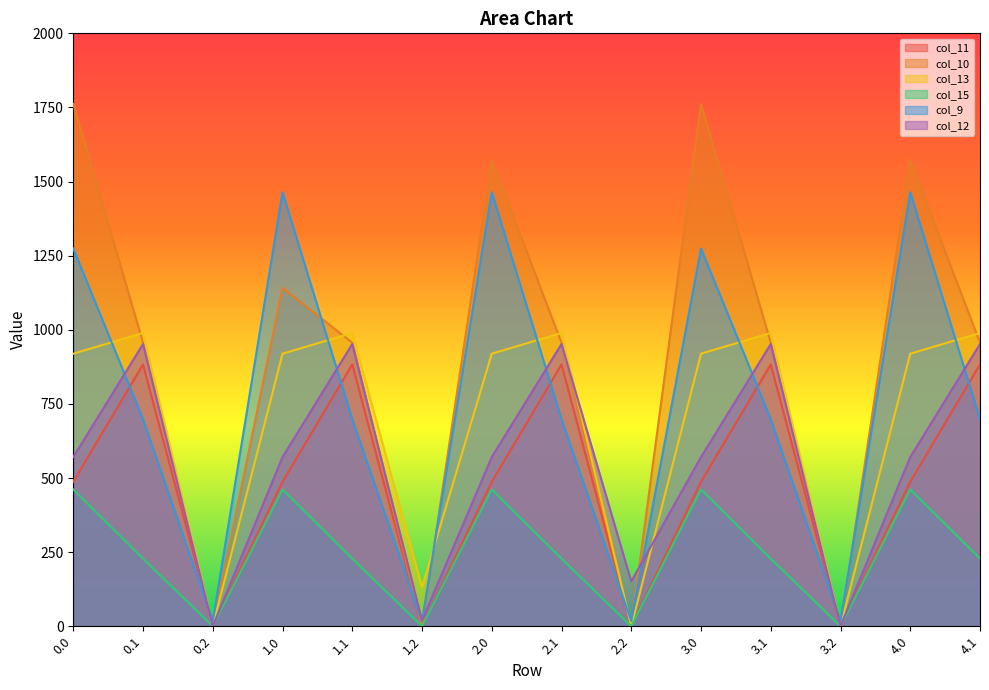

Reading left to right, transcribe all the data shown in this chart.

col_11: 487.0	883.2	0.0	487.0	883.2	0.0	487.0	883.2	0.0	487.0	883.2	0.0	487.0	883.2
col_10: 1762.0	956.4	0.0	1141.8	956.4	0.0	1572.1	956.4	0.0	1762.0	956.4	0.0	1572.1	956.4
col_13: 919.3	989.1	0.0	919.3	989.1	131.9	919.3	989.1	0.0	919.3	989.1	0.0	919.3	989.1
col_15: 461.4	228.1	0.0	461.4	228.1	0.0	461.4	228.1	0.0	461.4	228.1	0.0	461.4	228.1
col_9: 1274.0	698.6	17.6	1464.0	698.6	17.6	1464.0	698.6	17.6	1274.0	698.6	17.6	1464.0	698.6
col_12: 570.8	951.9	0.0	570.8	951.9	19.2	570.8	951.9	151.2	570.8	951.9	0.0	570.8	951.9